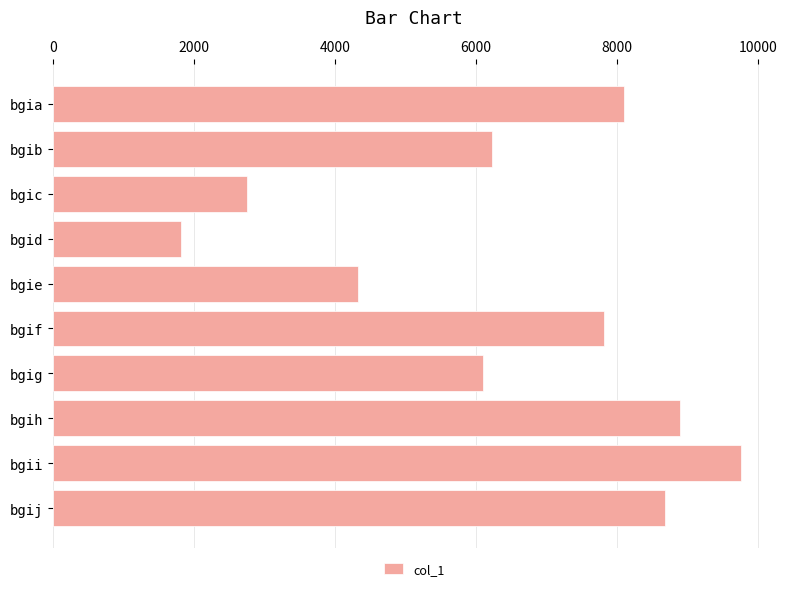

Rank the categories by value from highest to lowest.

bgii, bgih, bgij, bgia, bgif, bgib, bgig, bgie, bgic, bgid